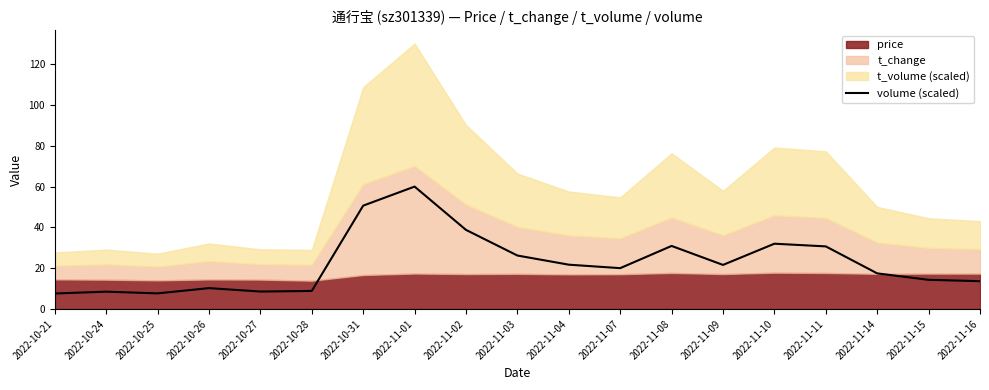

How many interior local peaks (higher than both neighbors) does the data have?

5